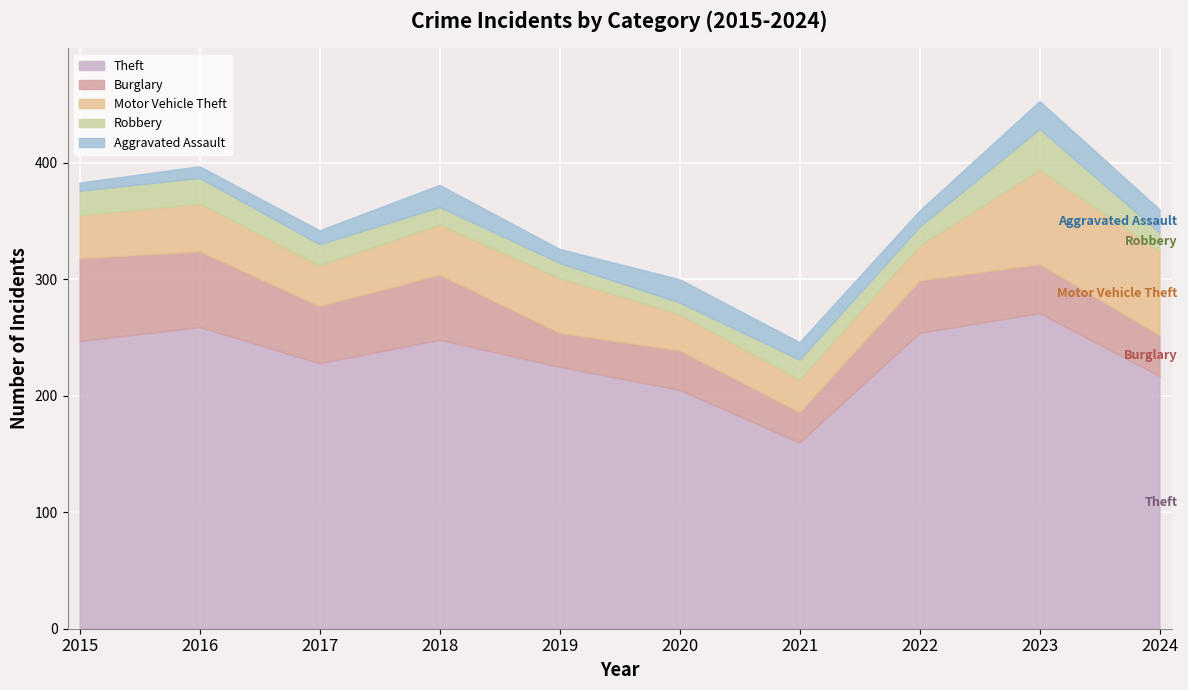

How many times do Motor Vehicle Theft and Burglary cross each other?

5